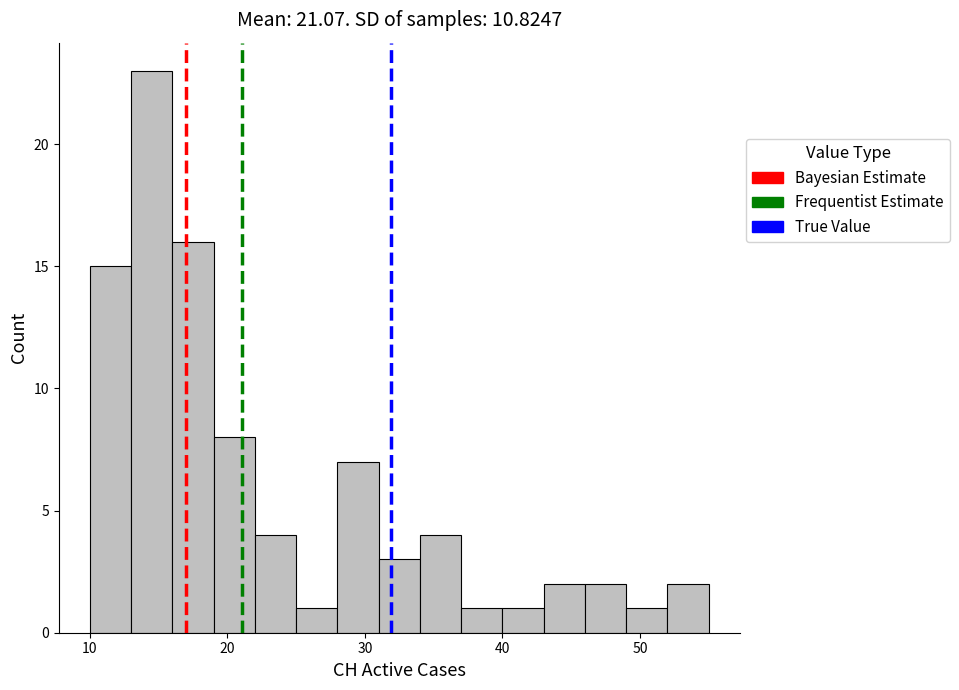

Read against the x-axis, roughly where is the centre of the tallest bar?

15